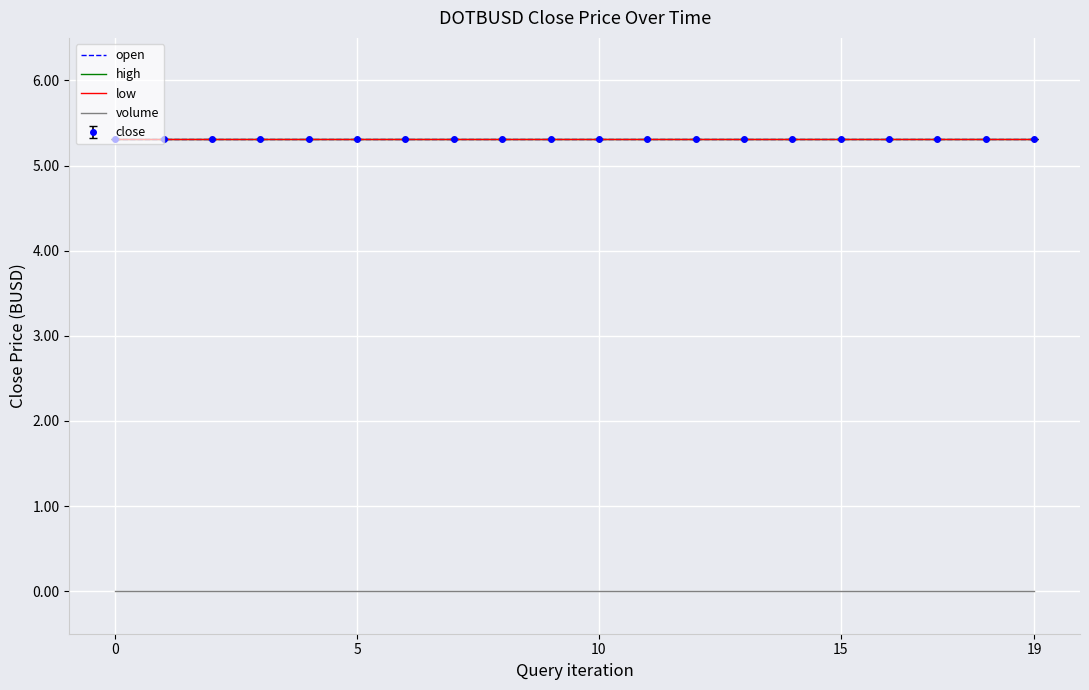

What is the value of the open point at the 8th from the left?

5.3